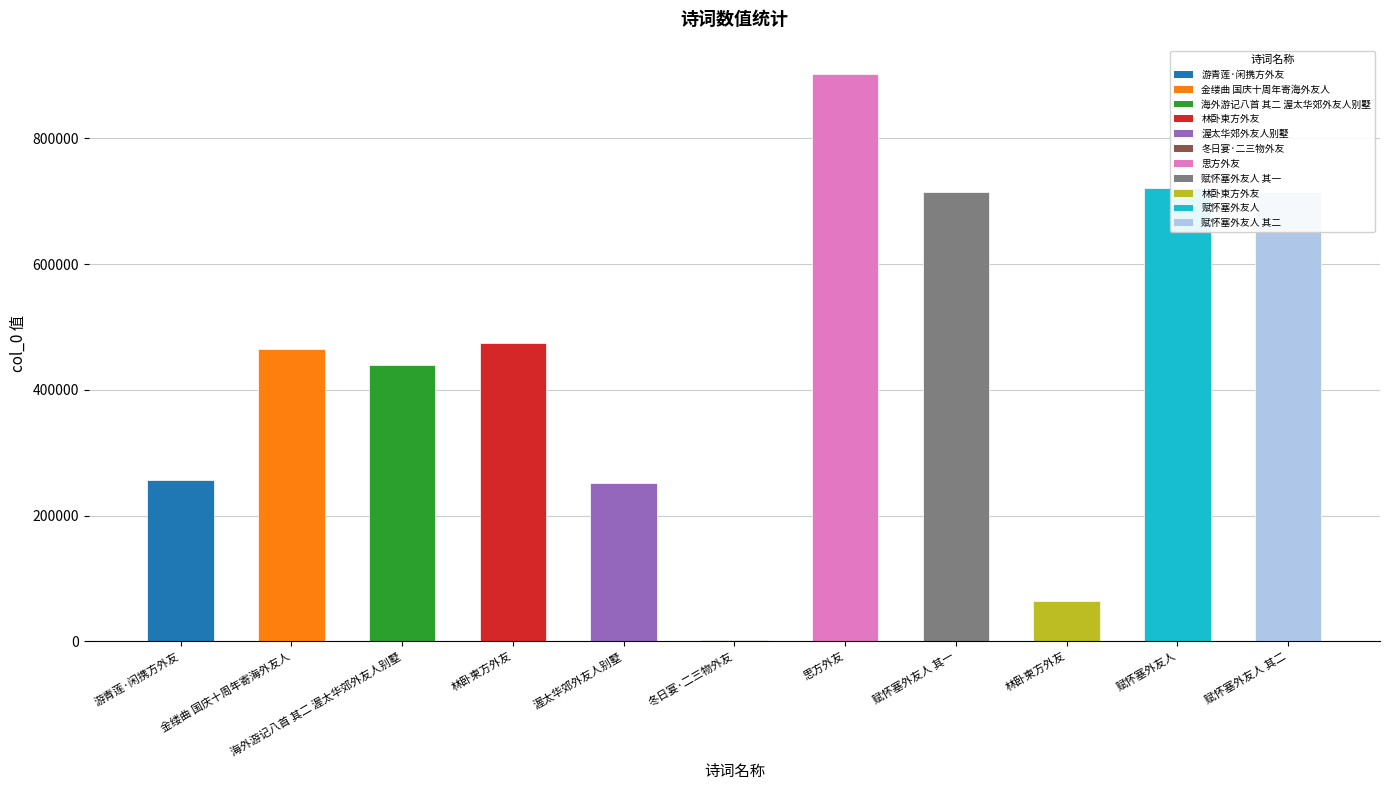

True or false: the data shows 1597616 at 思方外友.

False